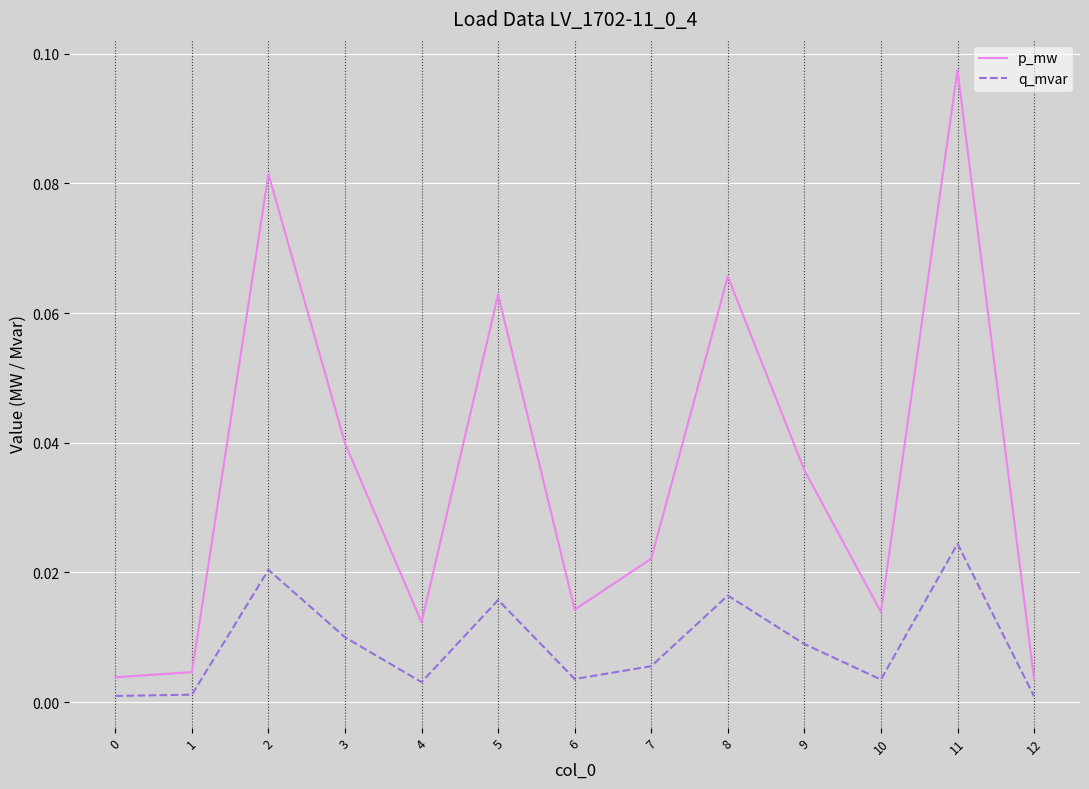

Which category has the highest value across all series?

11